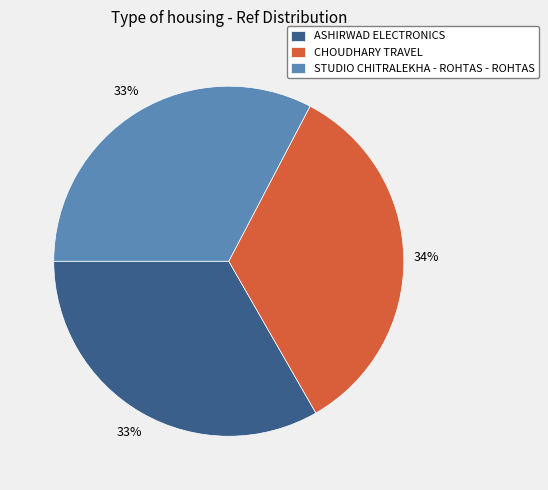

To the nearest percent, what portion does ASHIRWAD ELECTRONICS represent?

33%